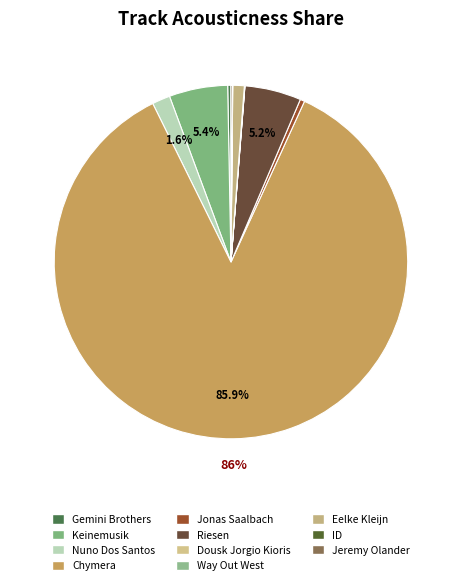

Rank the categories by value from highest to lowest.

Chymera, Keinemusik, Riesen, Nuno Dos Santos, Eelke Kleijn, Jonas Saalbach, Gemini Brothers, Jeremy Olander, Way Out West, ID, Dousk Jorgio Kioris